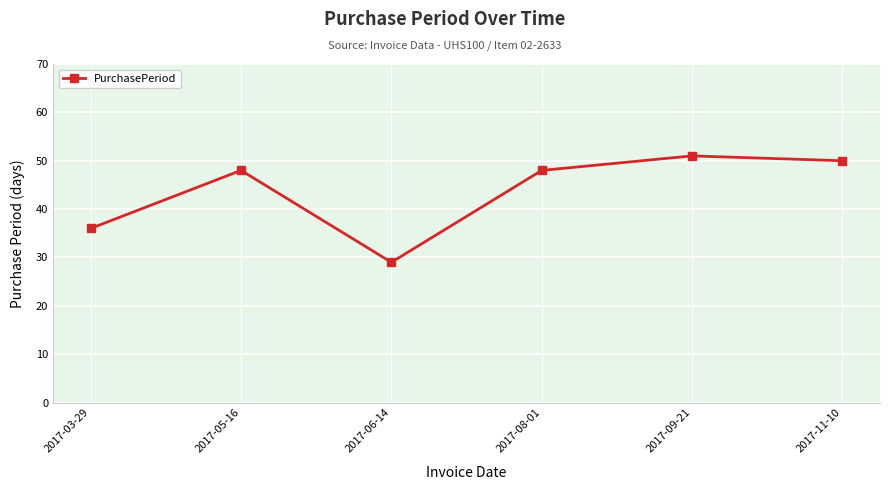

What is the average value?

44